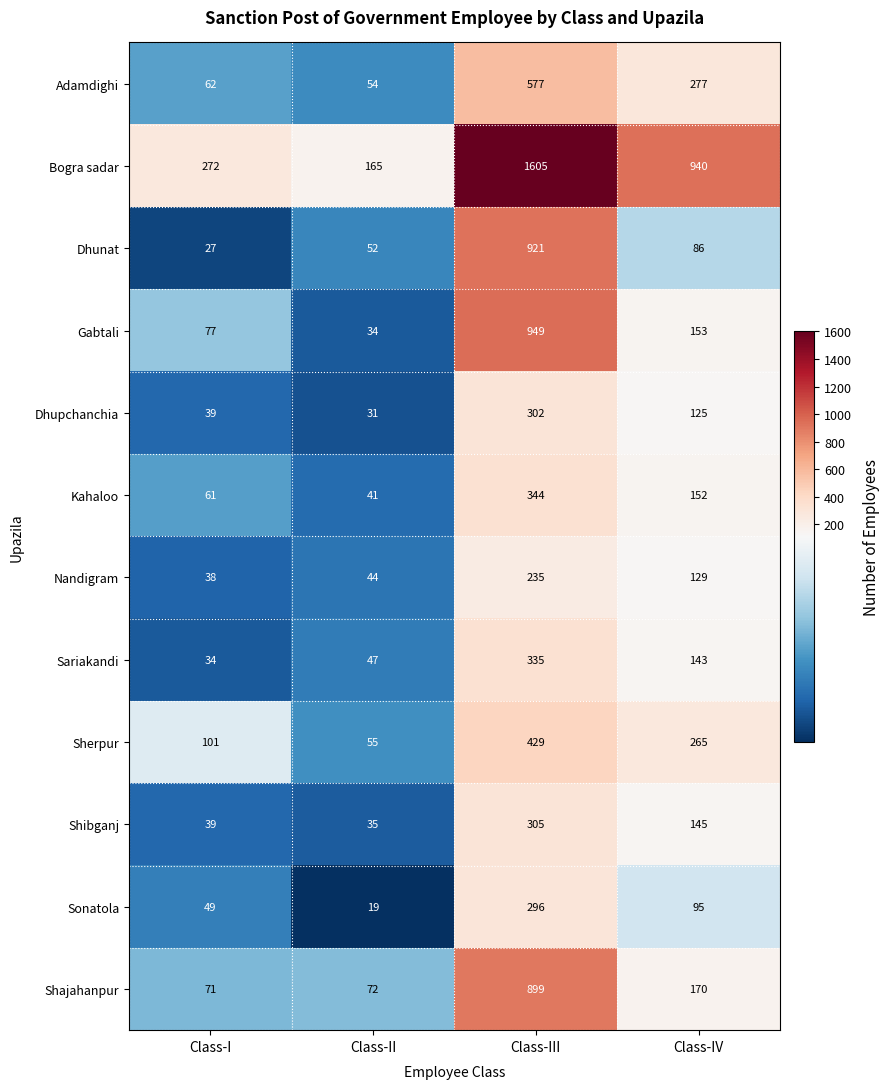

Is it true that Dhupchanchia equals 67 at Class-I?

False